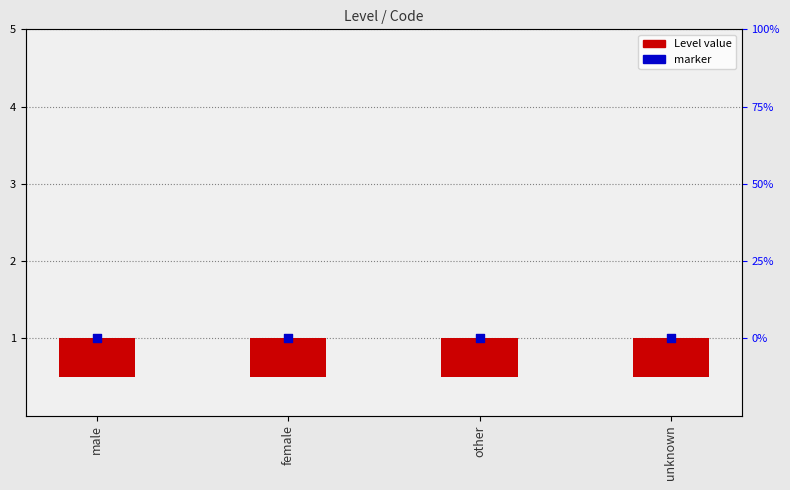

Which series contains the highest Y value?

marker